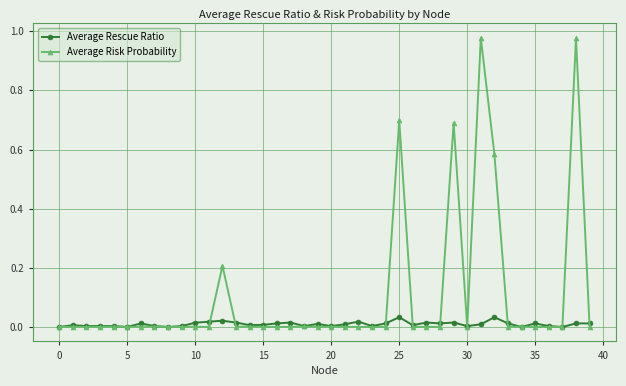

Rank the series by their maximum value, from highest to lowest.

Average Risk Probability, Average Rescue Ratio